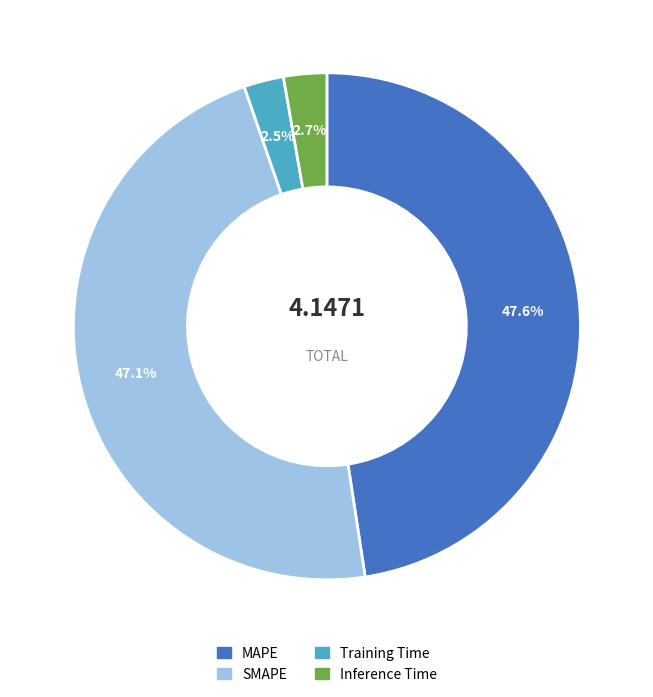

How many segments does this pie chart have?

4